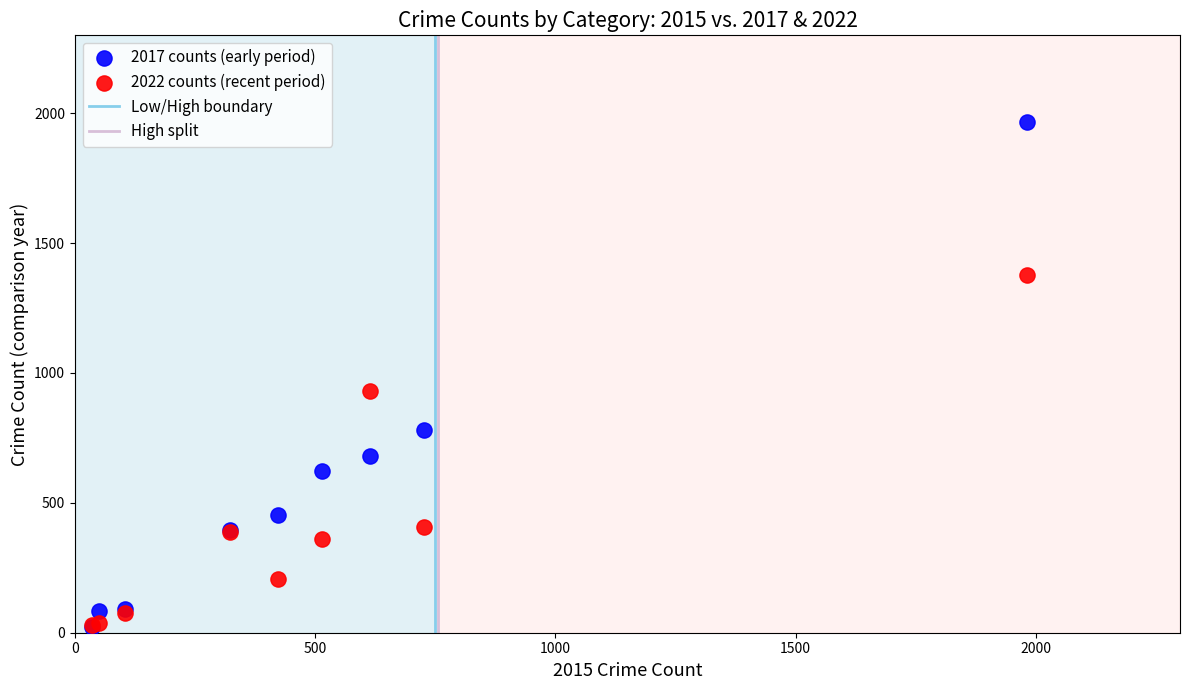

Across all series, what Y value is closest to 995?

929